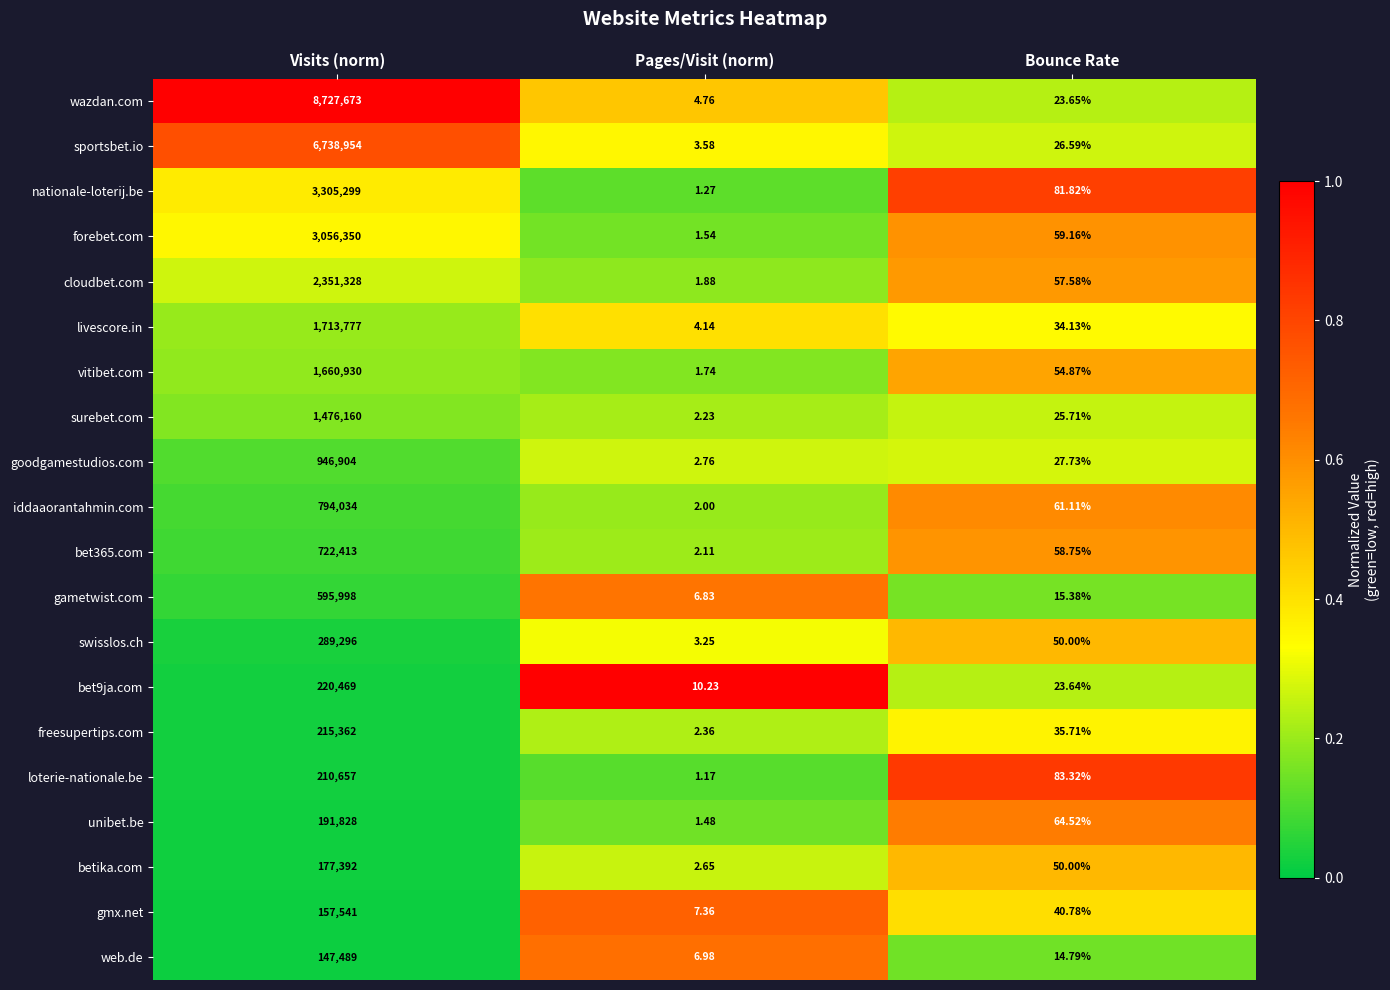

At which category is the sum across all series the highest?

Visits (norm)